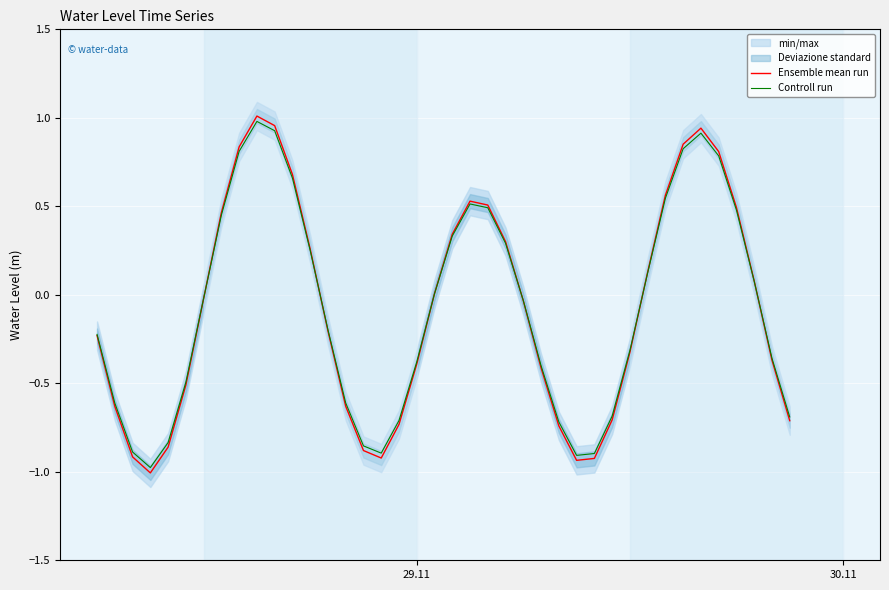

What is the minimum value for Ensemble mean run?

-1.0